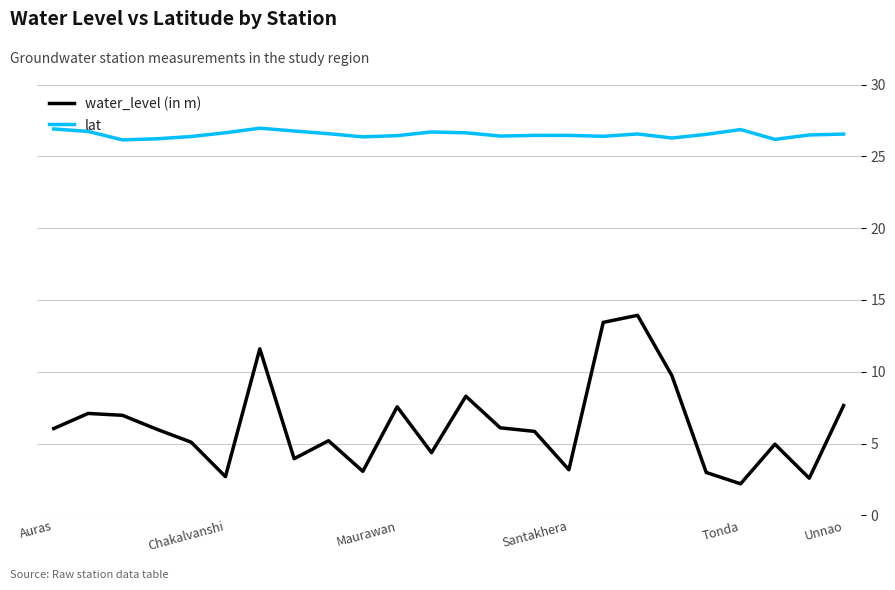

Rank the series by their maximum value, from lowest to highest.

water_level (in m), lat